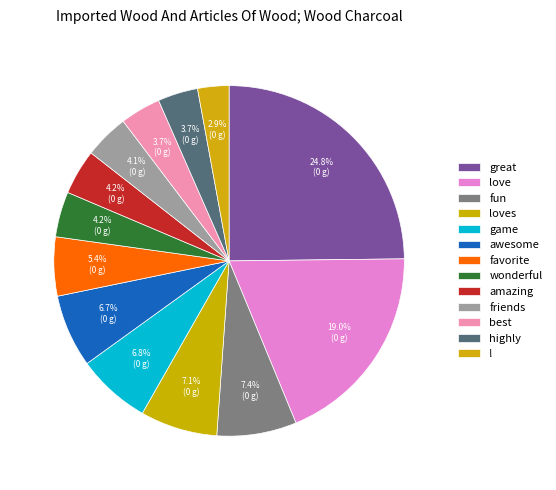

Count the number of slices in the pie.

13